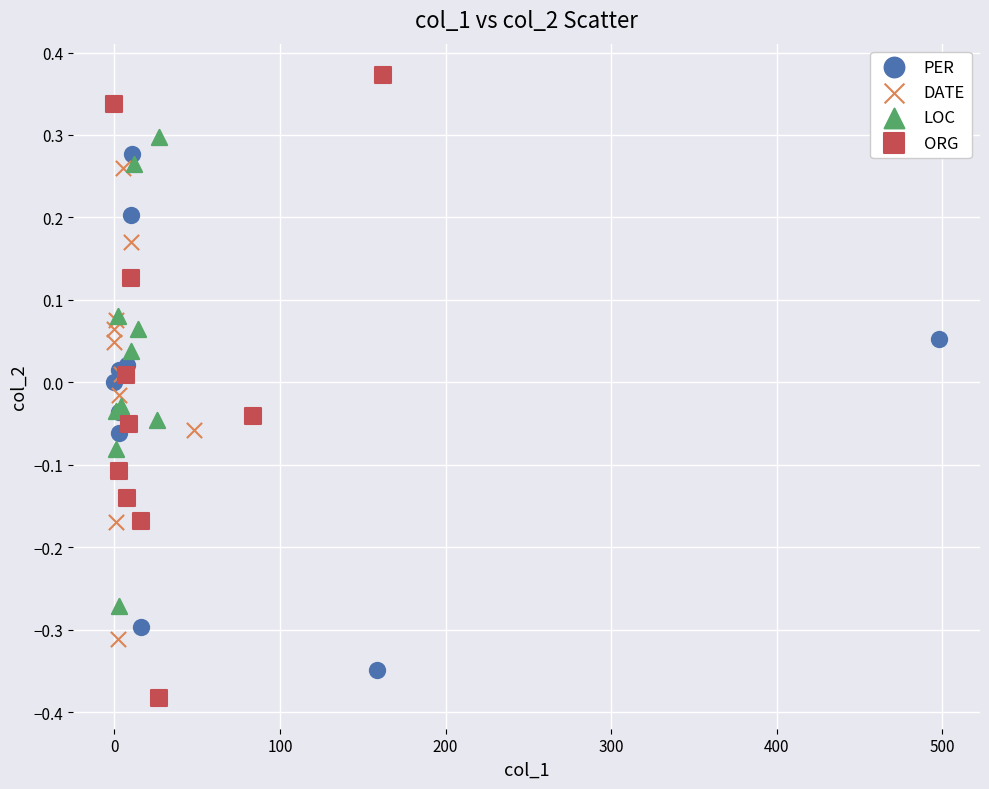

Which series contains the highest Y value?

ORG